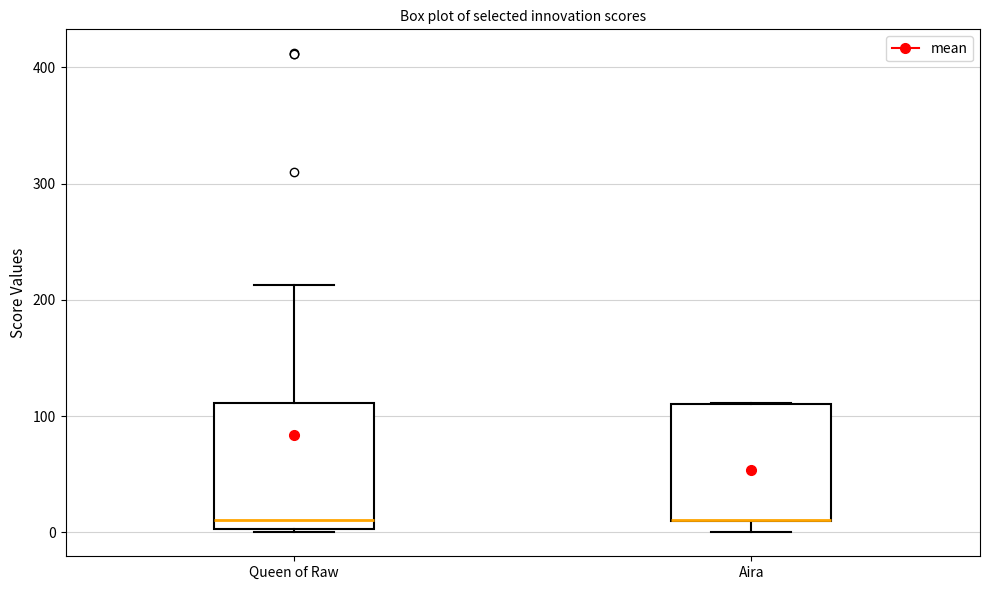

Reading left to right, transcribe this box plot: for each box, give where its median line is, the range the box spans, and where its two whiskers end, as read against the y-axis. The values are not printed on the chart, so give them approximately, as read against the axis.

Queen of Raw: median 10, box 0 to 110, whiskers 0 to 210
Aira: median 10 (drawn on the box's lower edge), box 10 to 110, whiskers 0 to 110